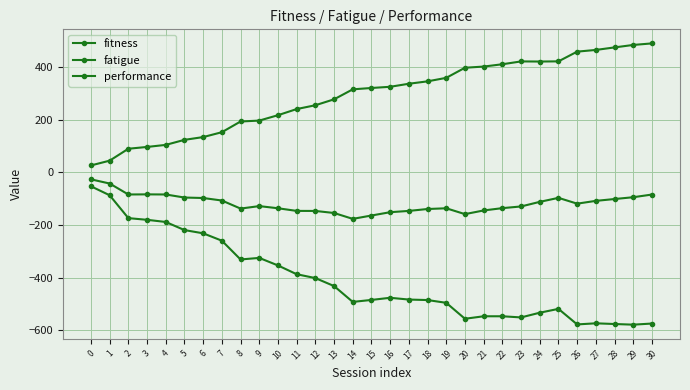

True or false: fatigue has a value of -555.5 at 20.

True